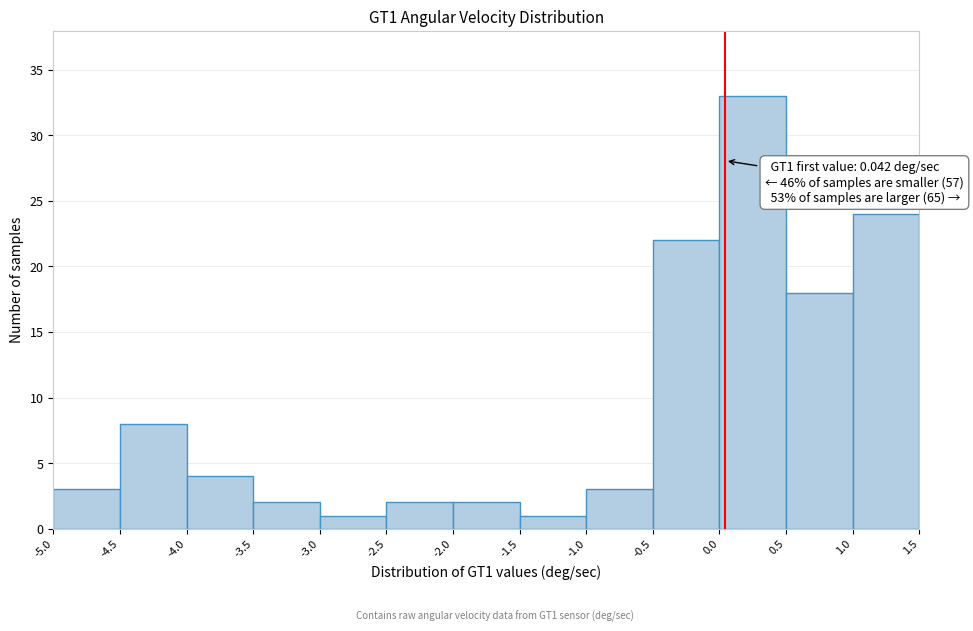

Which range on the x-axis has the tallest bar?

0.0 to 0.5